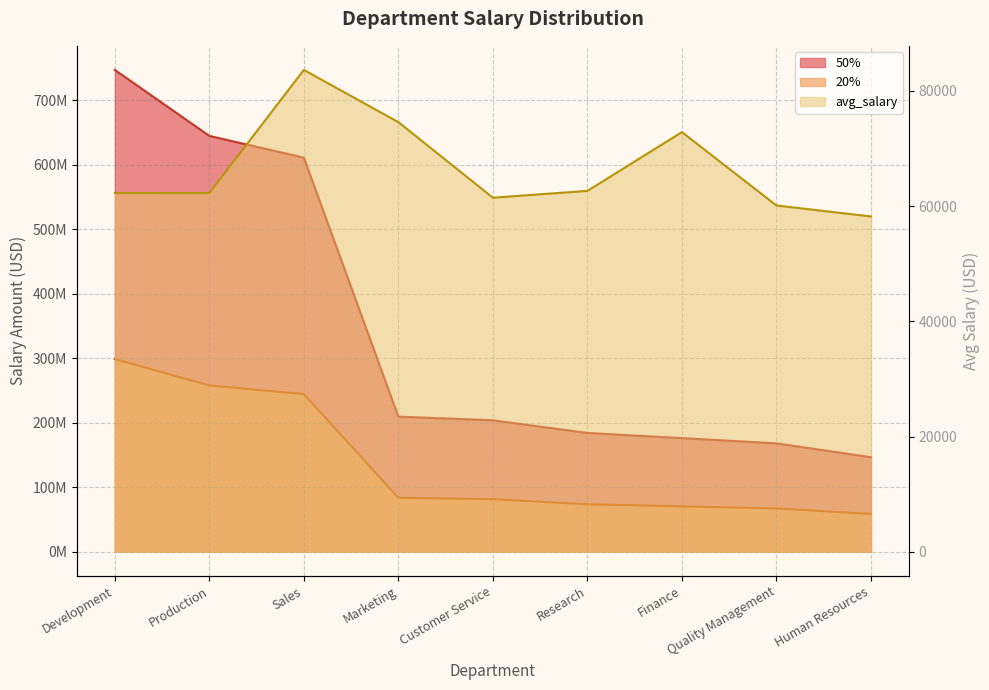

At how many categories does at least one series exceed 110384381?

9